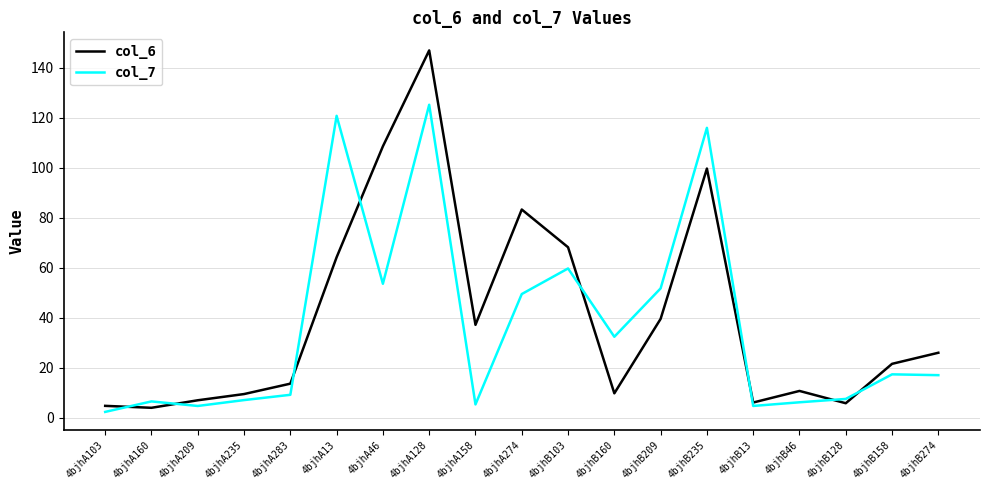

What is the difference between the maximum and minimum values in the col_6 series?

143.0